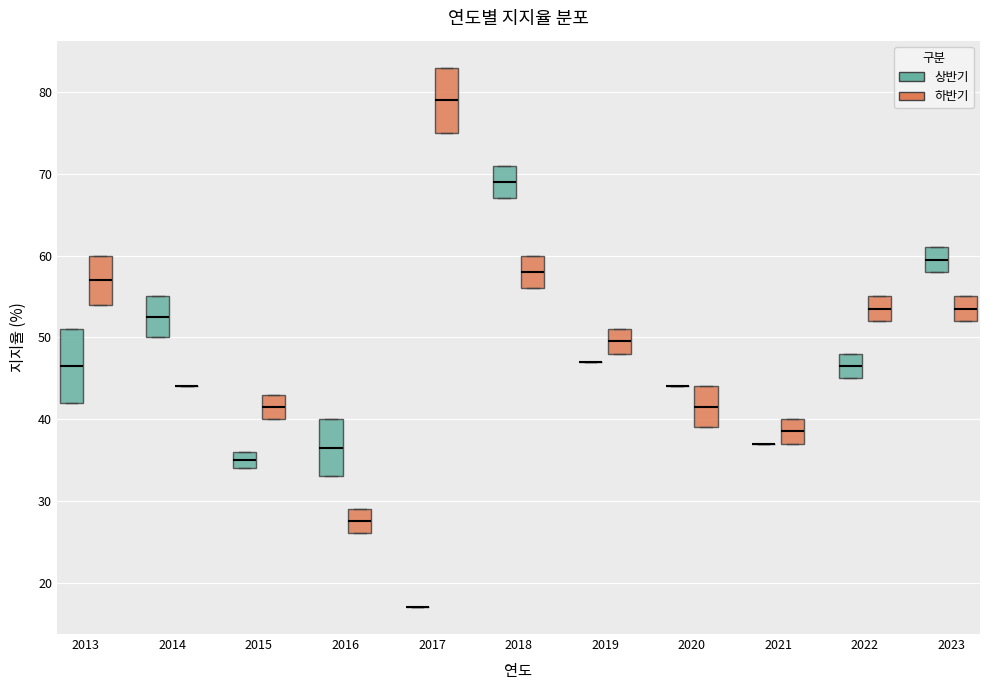

Reading left to right, transcribe this box plot: for each box, give where its median line is, the range the box spans, and where its two whiskers end, as read against the y-axis. The values are not printed on the chart, so give them approximately, as read against the axis.

2013 (상반기): median 47, box 42 to 51, whiskers 42 to 51
2013 (하반기): median 57, box 54 to 60, whiskers 54 to 60
2014 (상반기): median 53, box 50 to 55, whiskers 50 to 55
2014 (하반기): box collapsed to a line at 44, whiskers 44 to 44
2015 (상반기): median 35, box 34 to 36, whiskers 34 to 36
2015 (하반기): median 42, box 40 to 43, whiskers 40 to 43
2016 (상반기): median 37, box 33 to 40, whiskers 33 to 40
2016 (하반기): median 28, box 26 to 29, whiskers 26 to 29
2017 (상반기): box collapsed to a line at 17, whiskers 17 to 17
2017 (하반기): median 79, box 75 to 83, whiskers 75 to 83
2018 (상반기): median 69, box 67 to 71, whiskers 67 to 71
2018 (하반기): median 58, box 56 to 60, whiskers 56 to 60
2019 (상반기): box collapsed to a line at 47, whiskers 47 to 47
2019 (하반기): median 50, box 48 to 51, whiskers 48 to 51
2020 (상반기): box collapsed to a line at 44, whiskers 44 to 44
2020 (하반기): median 42, box 39 to 44, whiskers 39 to 44
2021 (상반기): box collapsed to a line at 37, whiskers 37 to 37
2021 (하반기): median 39, box 37 to 40, whiskers 37 to 40
2022 (상반기): median 47, box 45 to 48, whiskers 45 to 48
2022 (하반기): median 54, box 52 to 55, whiskers 52 to 55
2023 (상반기): median 60, box 58 to 61, whiskers 58 to 61
2023 (하반기): median 54, box 52 to 55, whiskers 52 to 55